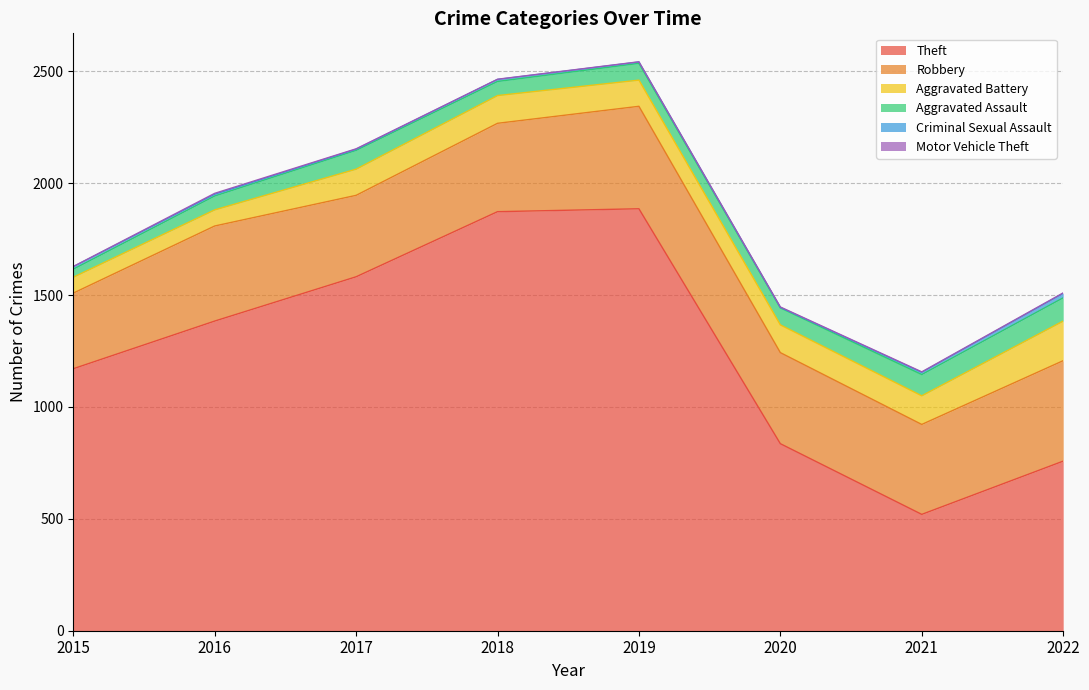

What is the minimum value shown in the chart?

1